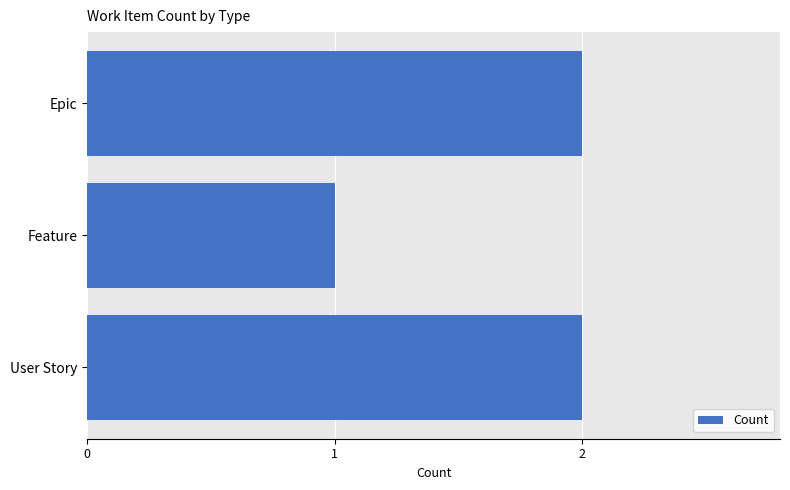

How many values are below 2?

1